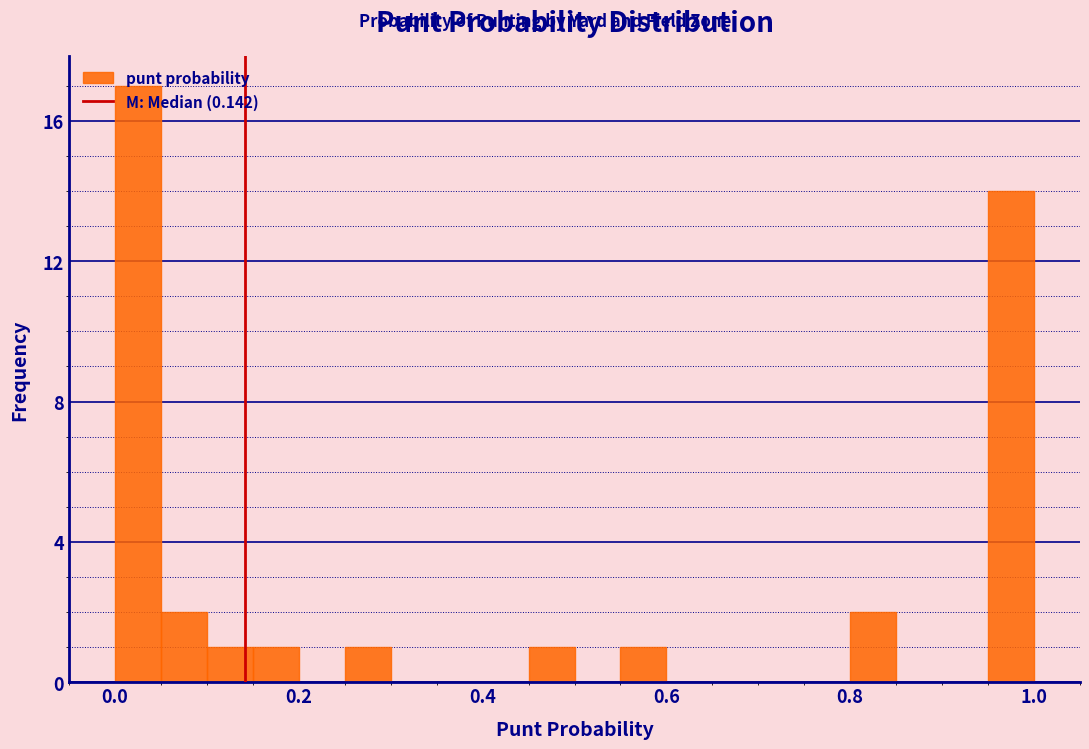

Around what value on the x-axis is the tallest bar? Give the approximate position of its centre, as read against the axis.

0.02